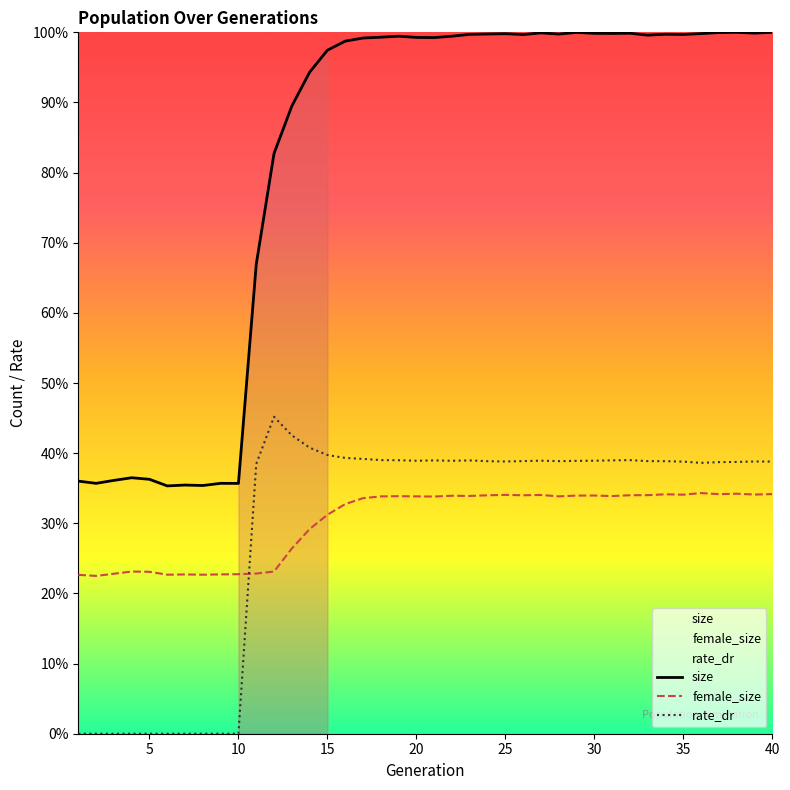

What is the total value across all series at 1?

0.6